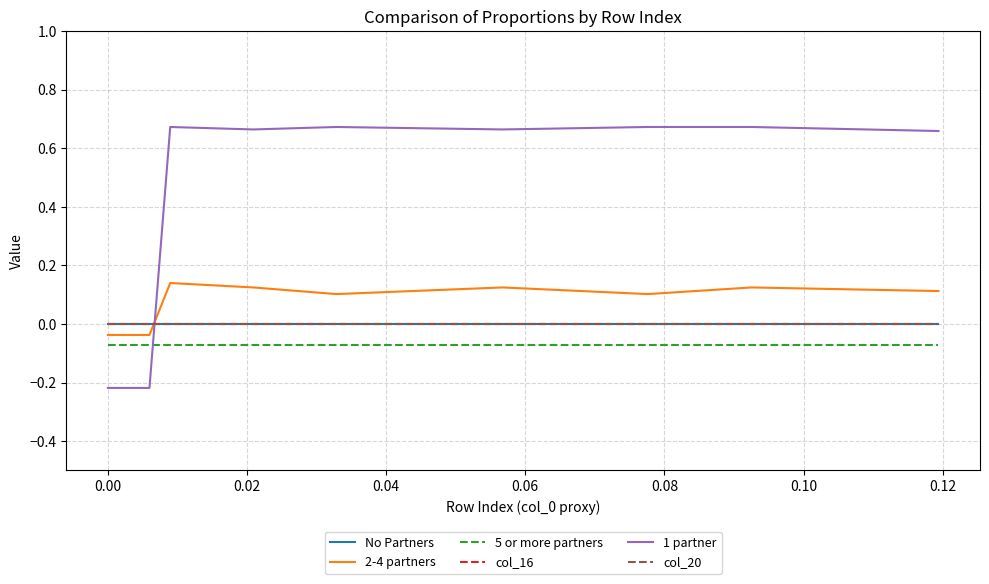

Which series has the widest spread of values?

1 partner